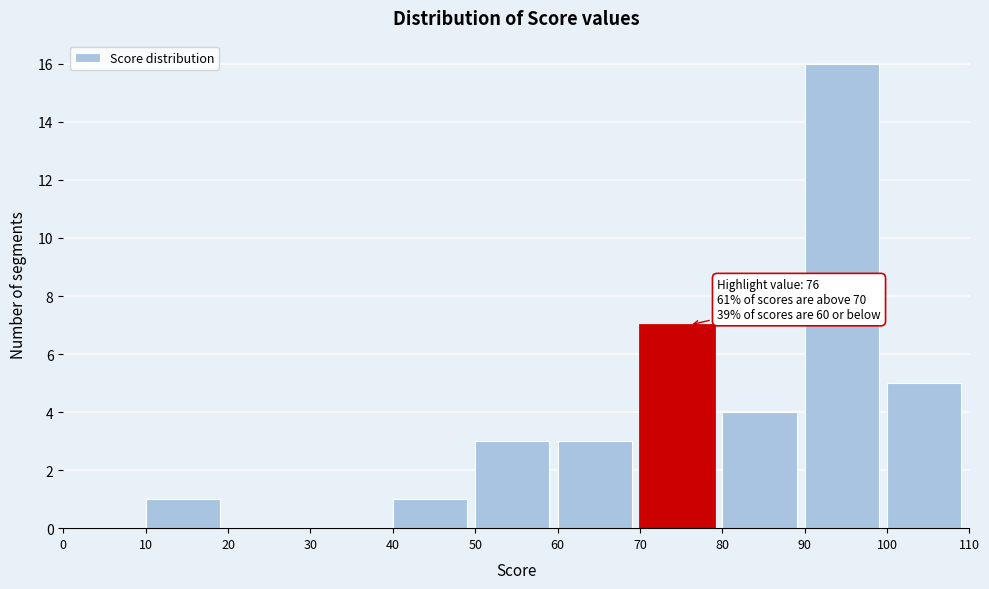

Over which range of the x-axis is the bar tallest?

90 to 100